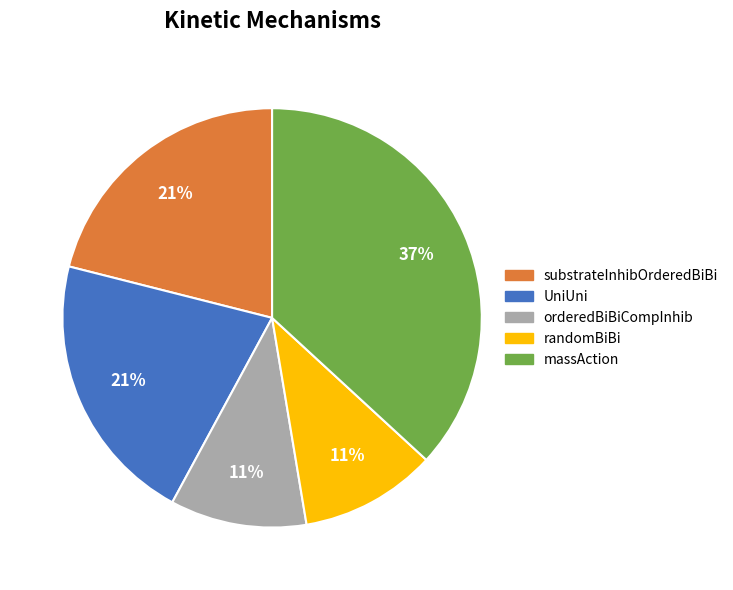

Does any single category account for the majority?

No